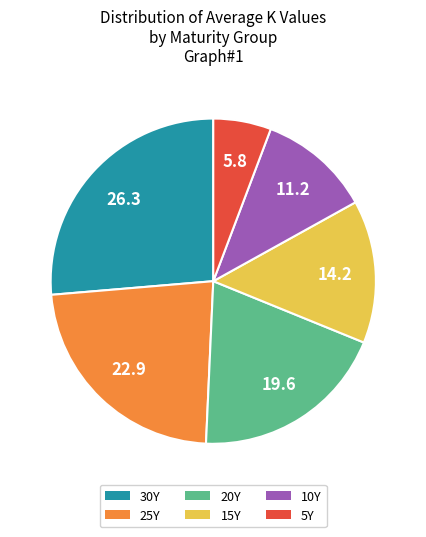

Is 5Y the majority of the pie?

No